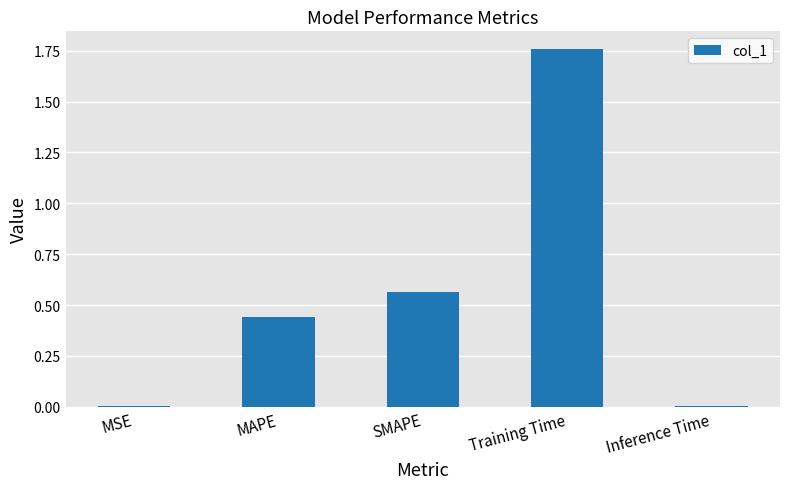

At which category does the chart reach its peak across all series?

Training Time